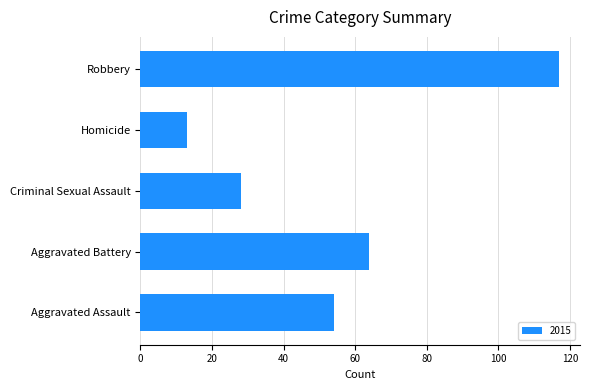

At which category does the chart reach its minimum across all series?

Homicide